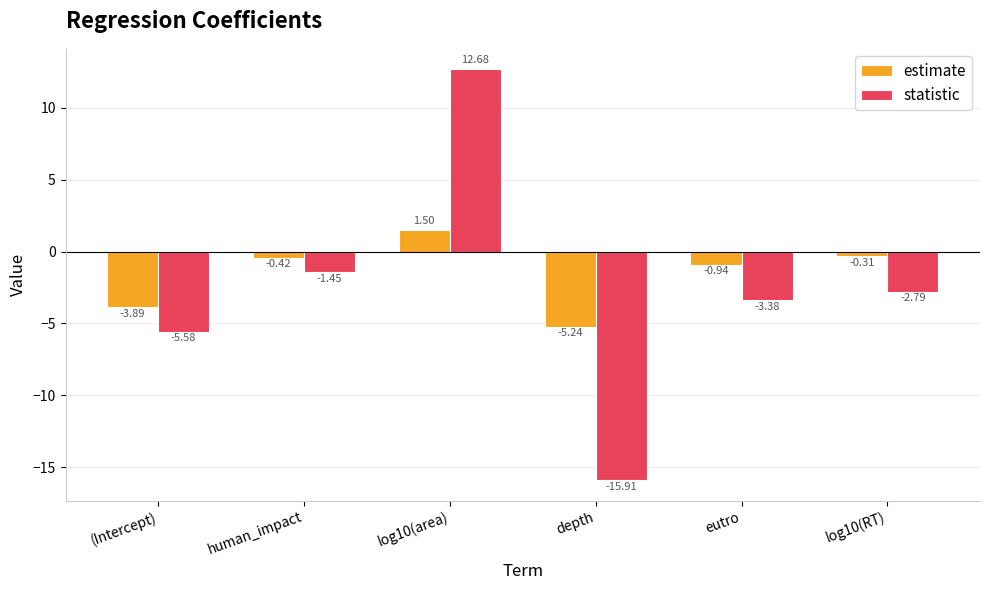

Which series has the widest spread of values?

statistic